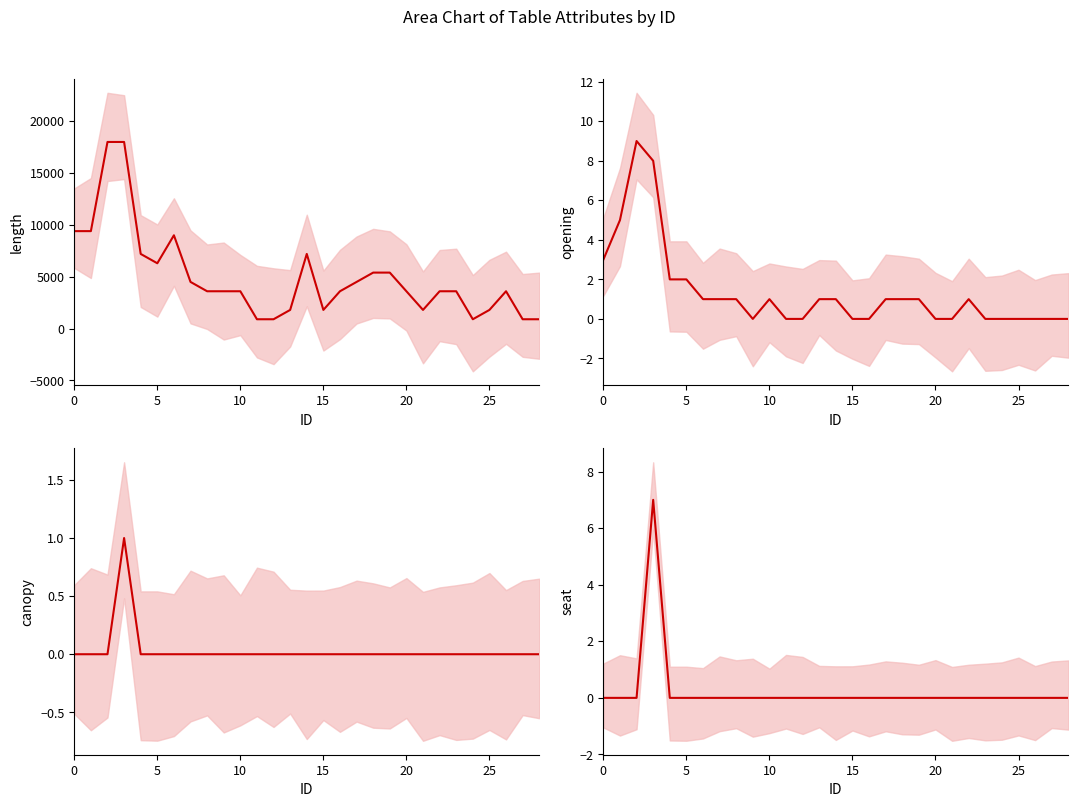

What is the total value across all series at 19?

5401